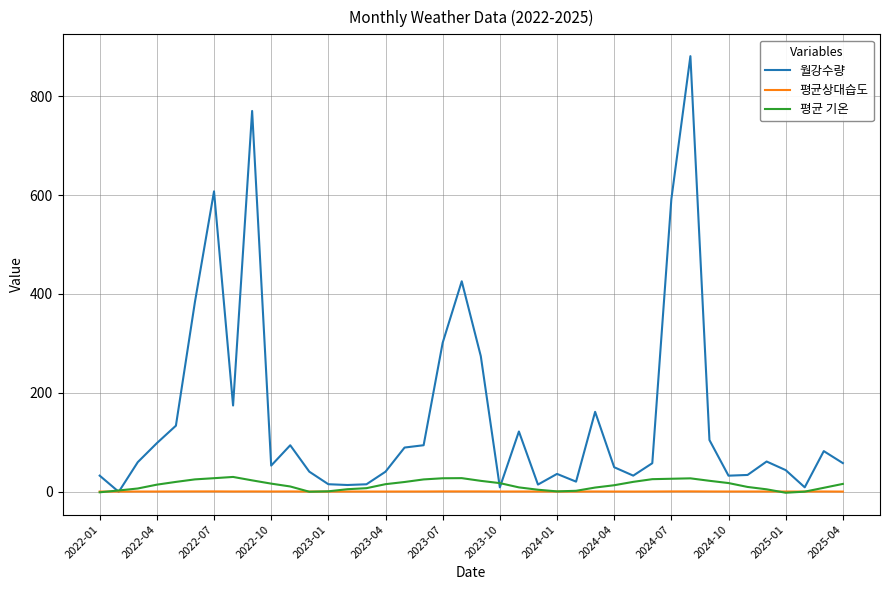

Which series has the largest total across all categories?

월강수량